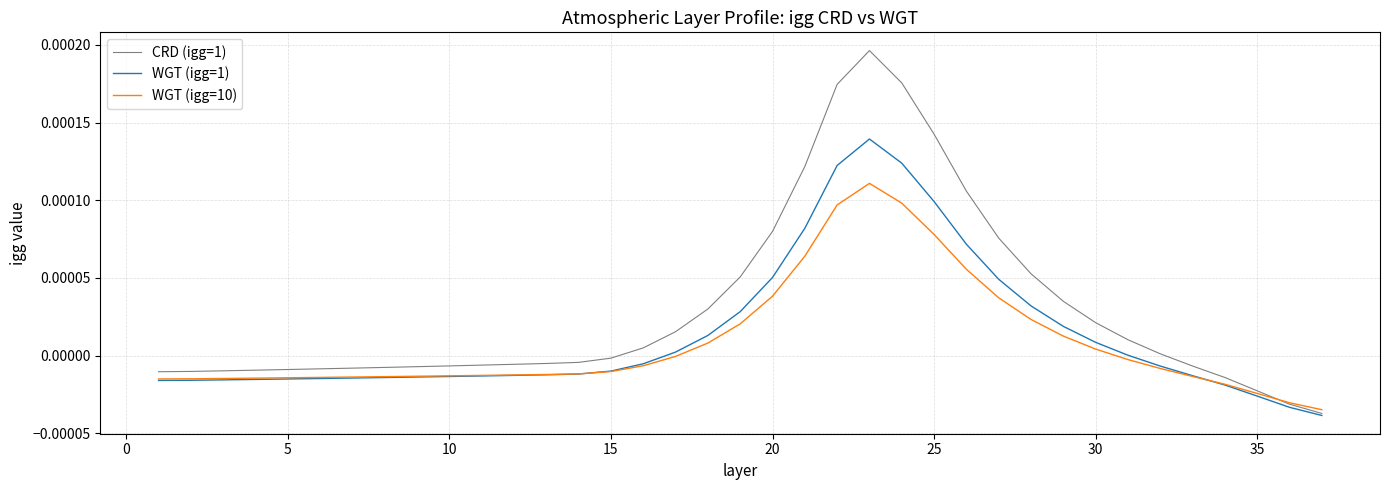

How many distinct data groups are displayed?

3